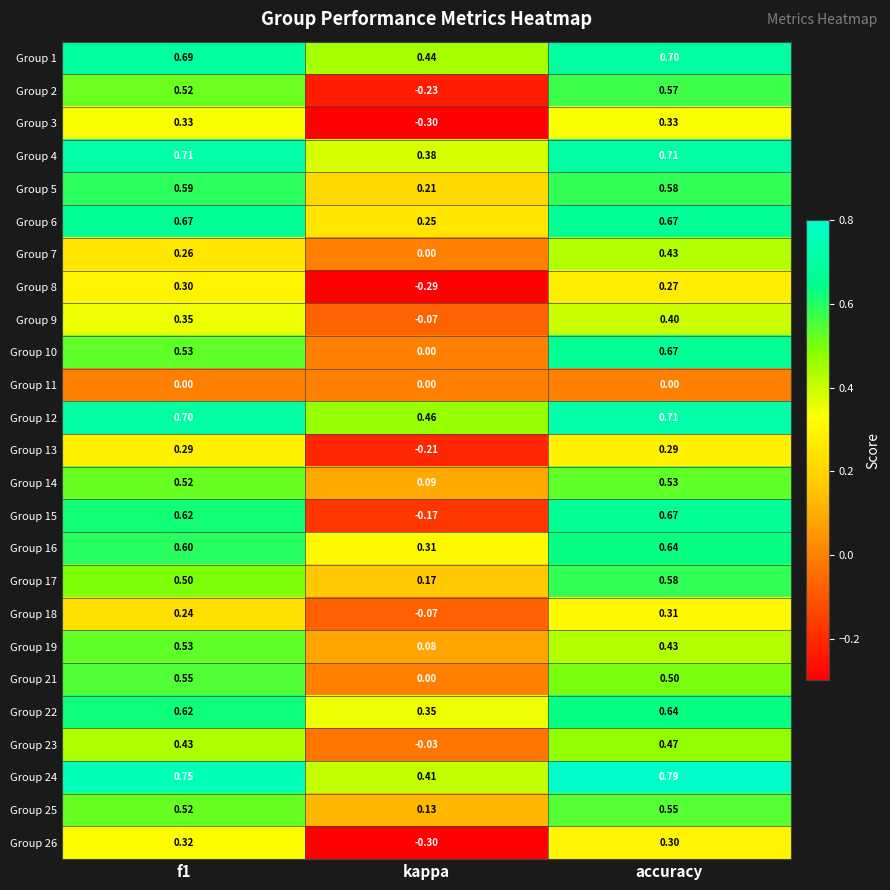

At which category does the chart reach its minimum across all series?

kappa